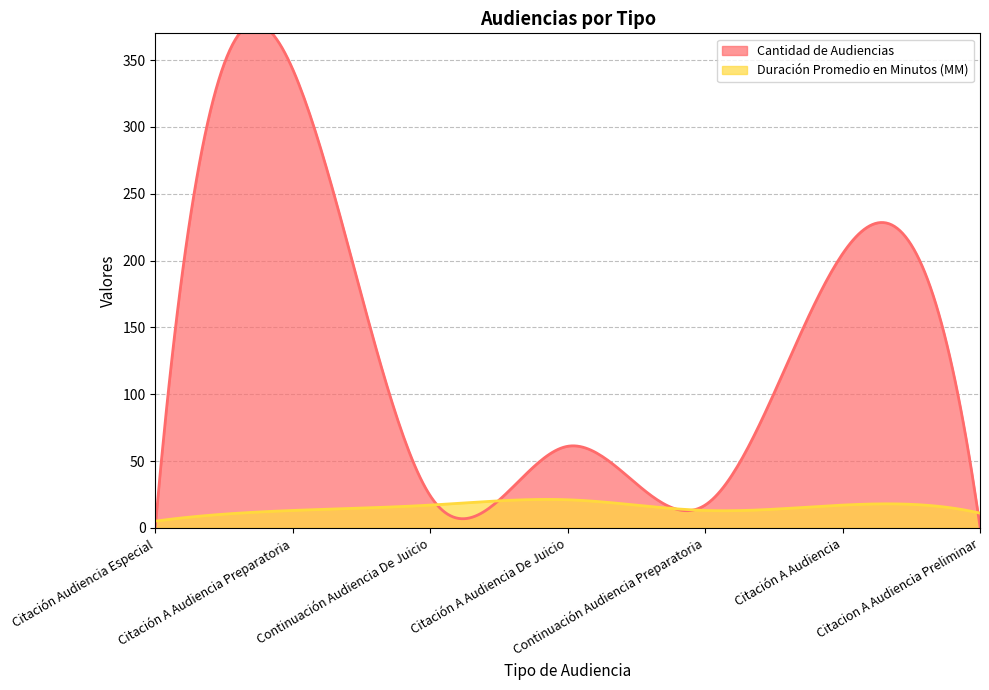

Between which two adjacent categories do Cantidad de Audiencias and Duración Promedio en Minutos (MM) first intersect?

Citación Audiencia Especial and Citación A Audiencia Preparatoria